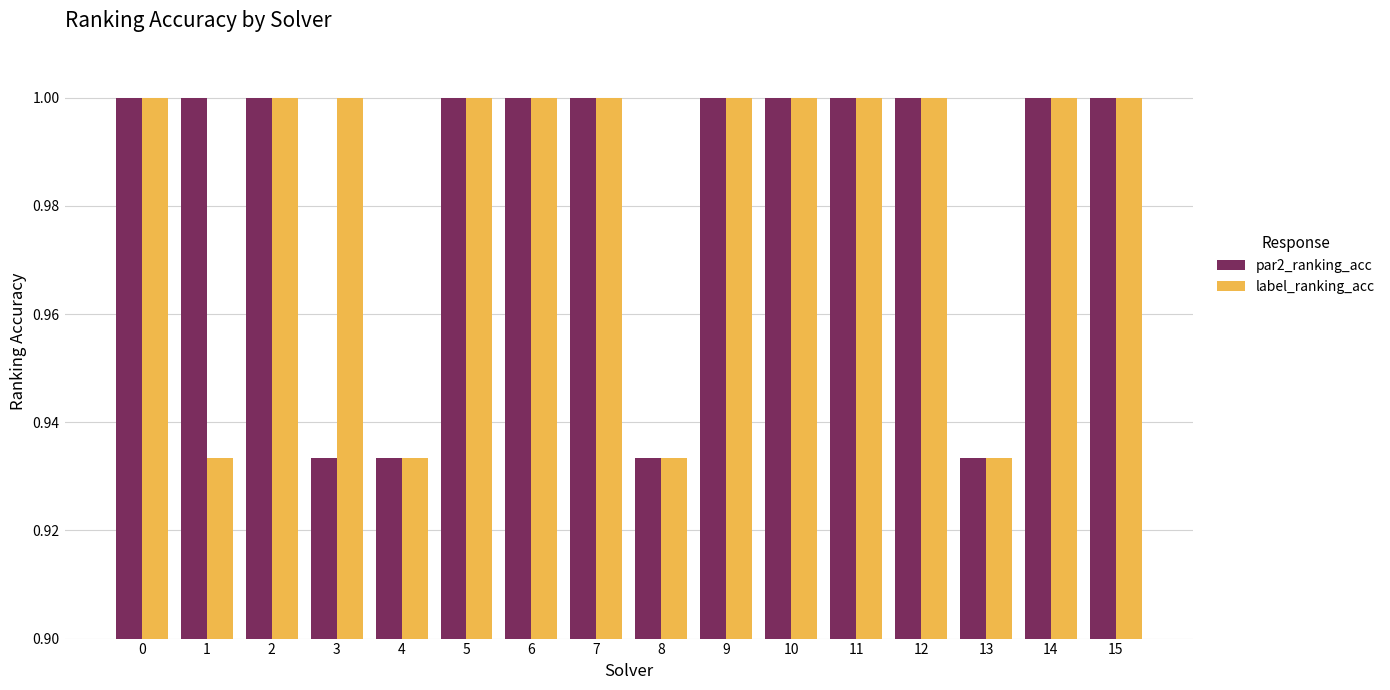

What is the maximum value for label_ranking_acc?

1.0